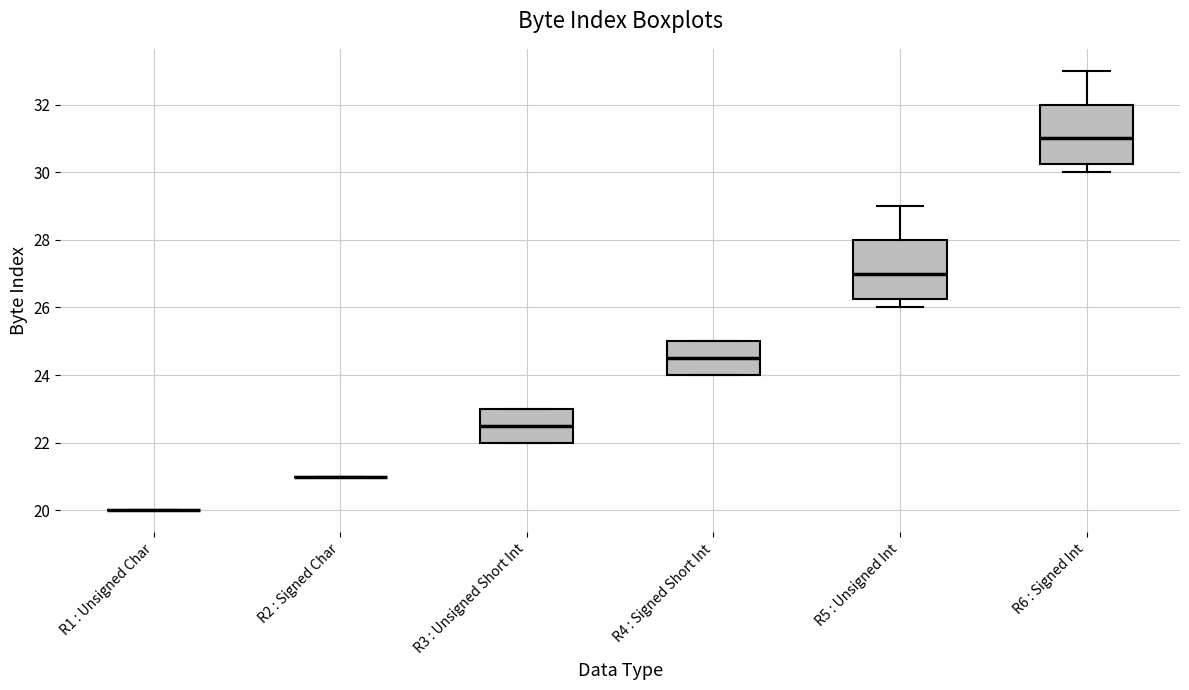

Reading left to right, transcribe this box plot: for each box, give where its median line is, the range the box spans, and where its two whiskers end, as read against the y-axis. The values are not printed on the chart, so give them approximately, as read against the axis.

R1 : Unsigned Char: box collapsed to a line at 20.0, whiskers 20.0 to 20.0
R2 : Signed Char: box collapsed to a line at 21.0, whiskers 21.0 to 21.0
R3 : Unsigned Short Int: median 22.6, box 22.0 to 23.0, whiskers 22.0 to 23.0
R4 : Signed Short Int: median 24.6, box 24.0 to 25.0, whiskers 24.0 to 25.0
R5 : Unsigned Int: median 27.0, box 26.2 to 28.0, whiskers 26.0 to 29.0
R6 : Signed Int: median 31.0, box 30.2 to 32.0, whiskers 30.0 to 33.0